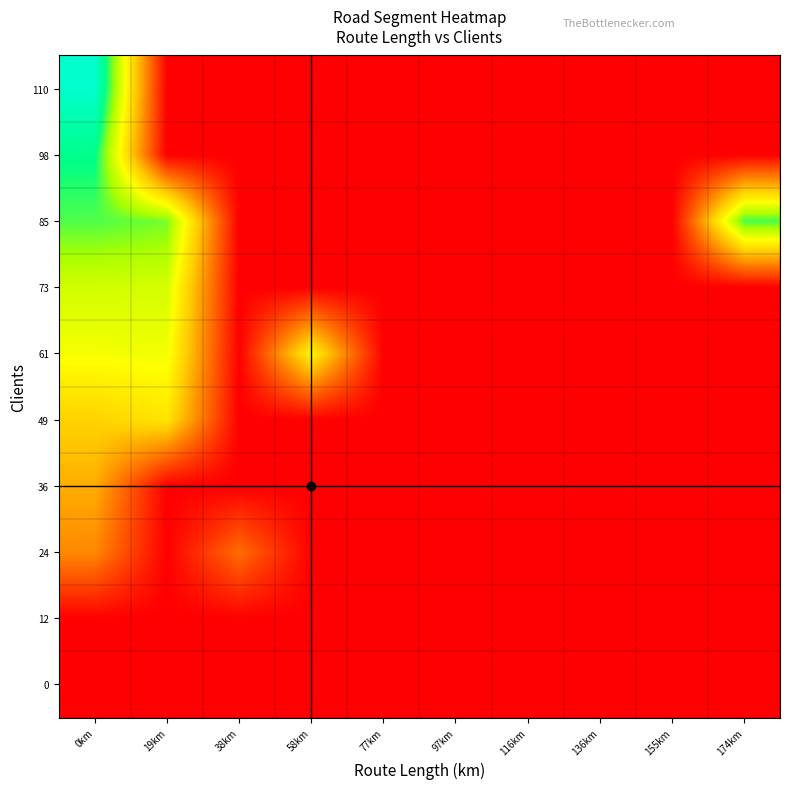

Reading left to right, what are all the values shown in this chart?

0: 0km=0.0	19km=0.0	38km=0.0	58km=0.0	77km=0.0	97km=0.0	116km=0.0	136km=0.0	155km=0.0	174km=0.0
12: 0km=0.0	19km=0.0	38km=0.0	58km=0.0	77km=0.0	97km=0.0	116km=0.0	136km=0.0	155km=0.0	174km=0.0
24: 0km=33.6	19km=0.0	38km=27.0	58km=0.0	77km=0.0	97km=0.0	116km=0.0	136km=0.0	155km=0.0	174km=0.0
36: 0km=42.7	19km=0.0	38km=0.0	58km=0.0	77km=0.0	97km=0.0	116km=0.0	136km=0.0	155km=0.0	174km=0.0
49: 0km=52.1	19km=58.4	38km=0.0	58km=0.0	77km=0.0	97km=0.0	116km=0.0	136km=0.0	155km=0.0	174km=0.0
61: 0km=68.4	19km=69.2	38km=0.0	58km=63.3	77km=0.0	97km=0.0	116km=0.0	136km=0.0	155km=0.0	174km=0.0
73: 0km=75.4	19km=74.9	38km=0.0	58km=0.0	77km=0.0	97km=0.0	116km=0.0	136km=0.0	155km=0.0	174km=0.0
85: 0km=92.2	19km=88.5	38km=0.0	58km=0.0	77km=0.0	97km=0.0	116km=0.0	136km=0.0	155km=0.0	174km=93.1
98: 0km=100.9	19km=0.0	38km=0.0	58km=0.0	77km=0.0	97km=0.0	116km=0.0	136km=0.0	155km=0.0	174km=0.0
110: 0km=116.8	19km=0.0	38km=0.0	58km=0.0	77km=0.0	97km=0.0	116km=0.0	136km=0.0	155km=0.0	174km=0.0